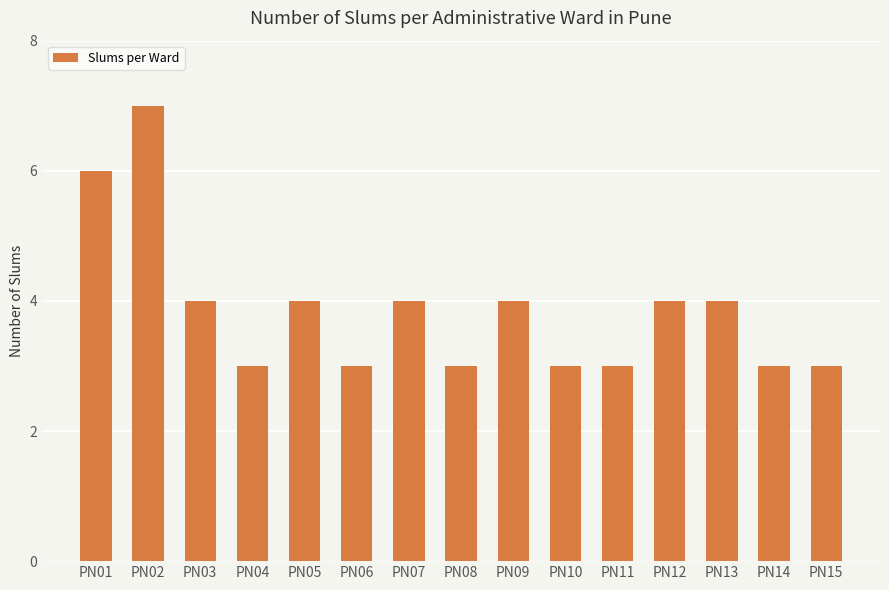

Reading left to right, list all the values displayed in this chart.

PN01=6	PN02=7	PN03=4	PN04=3	PN05=4	PN06=3	PN07=4	PN08=3	PN09=4	PN10=3	PN11=3	PN12=4	PN13=4	PN14=3	PN15=3